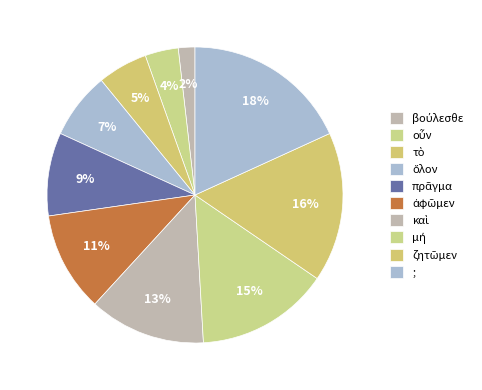

To the nearest percent, what is the difference between the ; and τὸ slice percentages?

13%